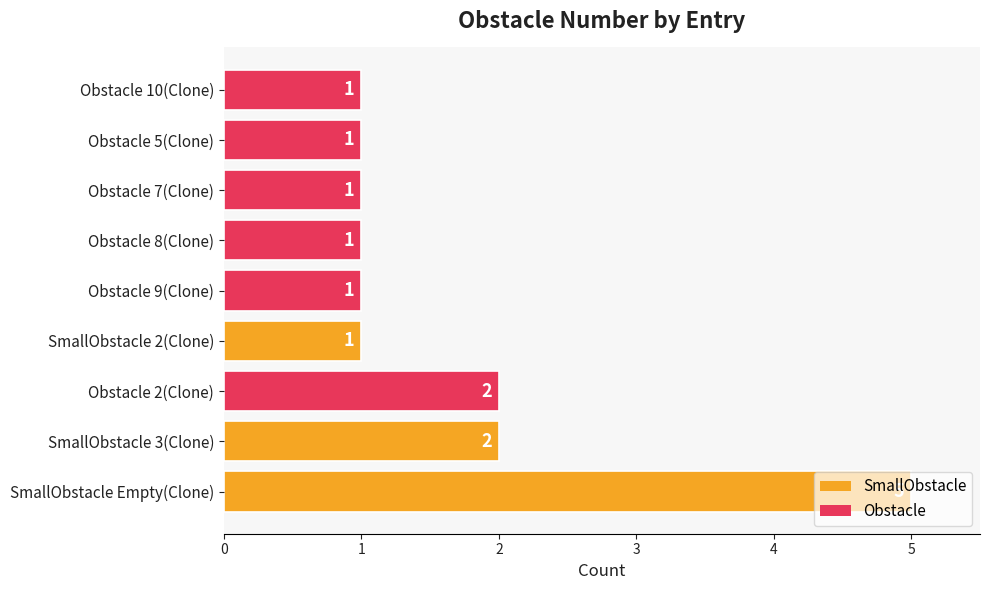

What is the change in value from SmallObstacle Empty(Clone) to Obstacle 5(Clone)?

-4